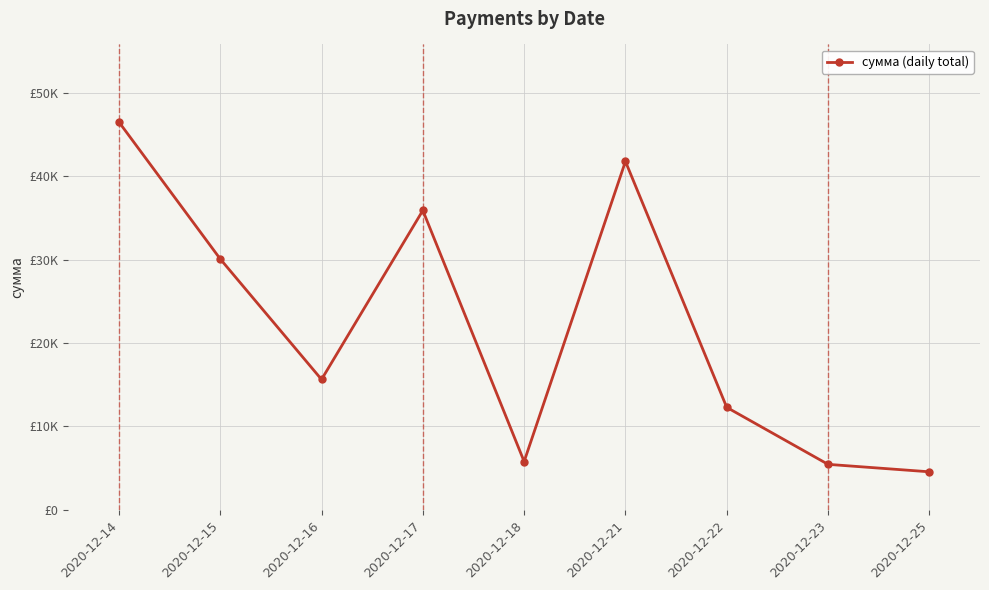

Does the chart have visible grid lines?

Yes